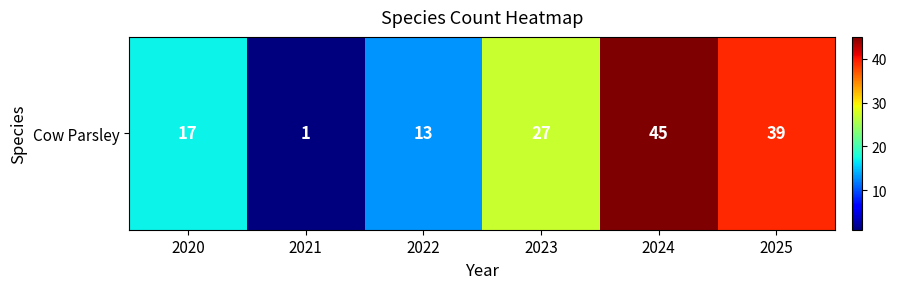

Rank the categories by value from lowest to highest.

2021, 2022, 2020, 2023, 2025, 2024